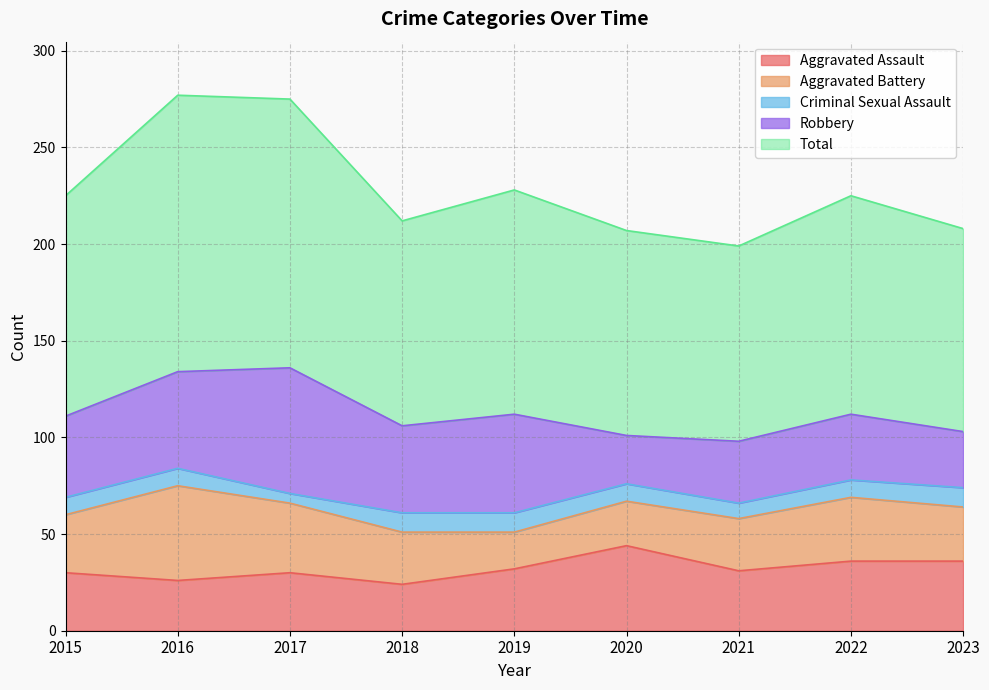

What are all the series names shown in the legend?

Aggravated Assault, Aggravated Battery, Criminal Sexual Assault, Robbery, Total